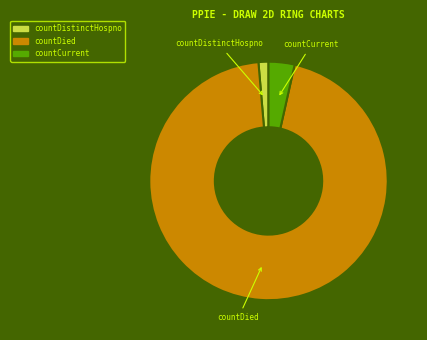

Does any single category account for the majority?

Yes